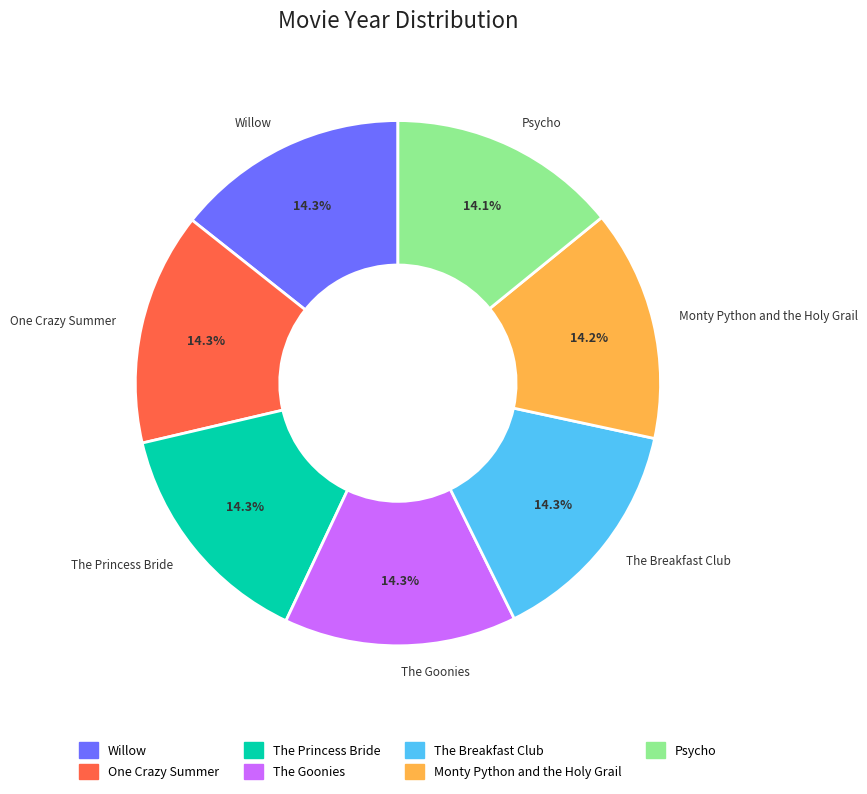

What is the ratio of the value at Monty Python and the Holy Grail to the value at Willow?

1.0